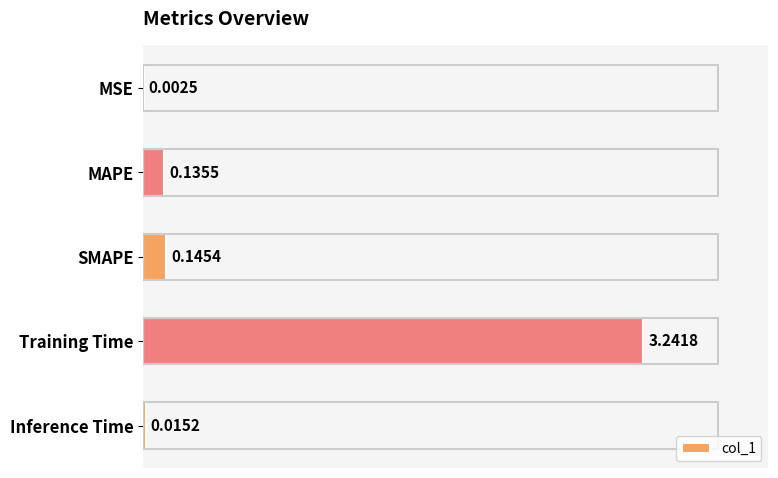

What is the sum of all values?

3.5